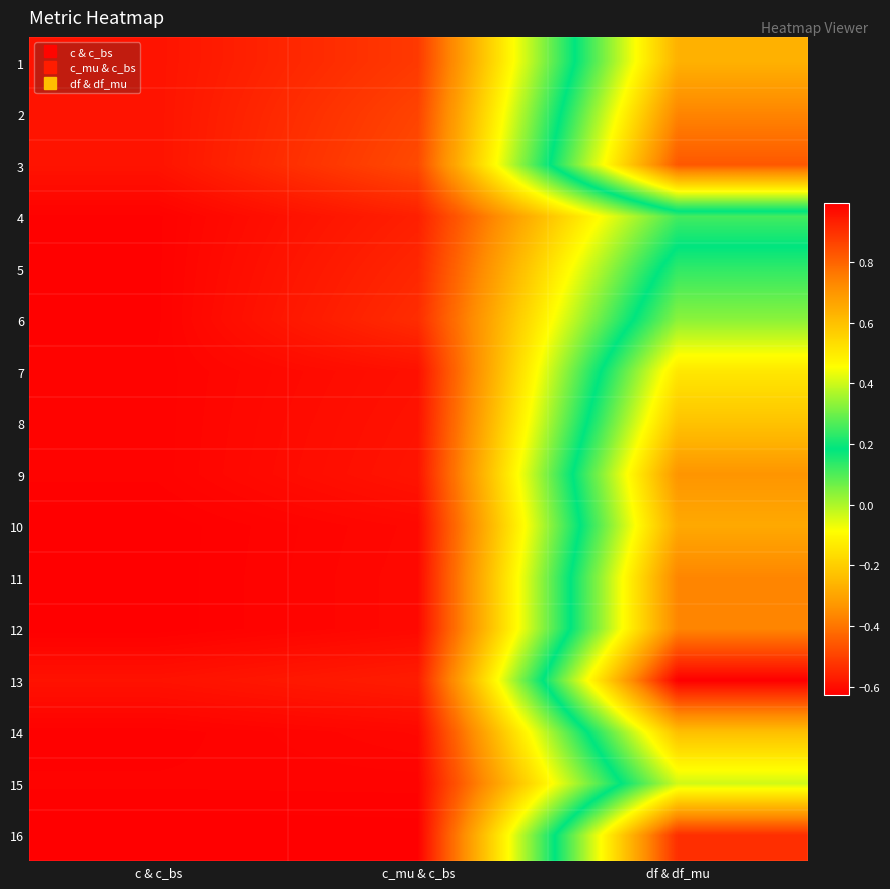

How many categories are shown in the chart?

3